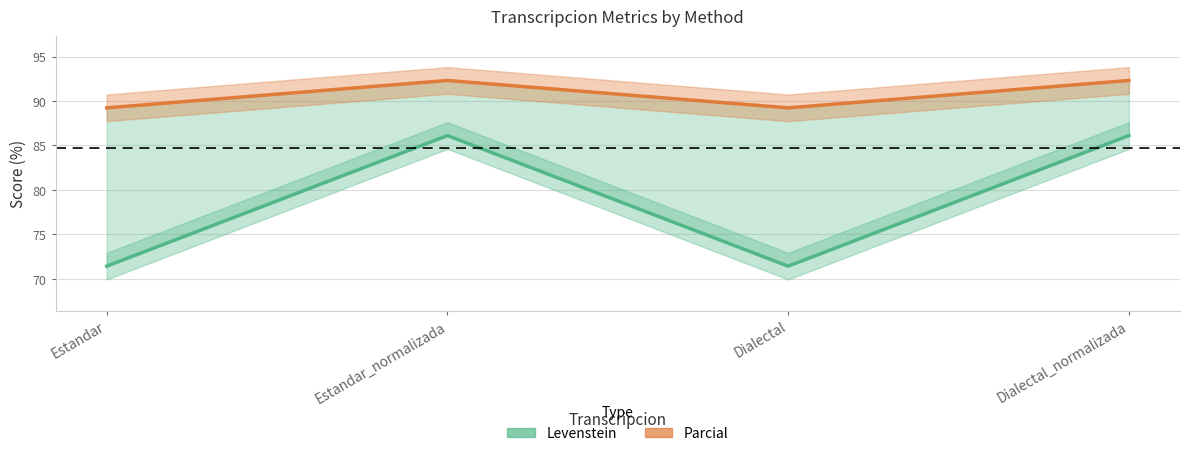

How many series are shown in this chart?

2